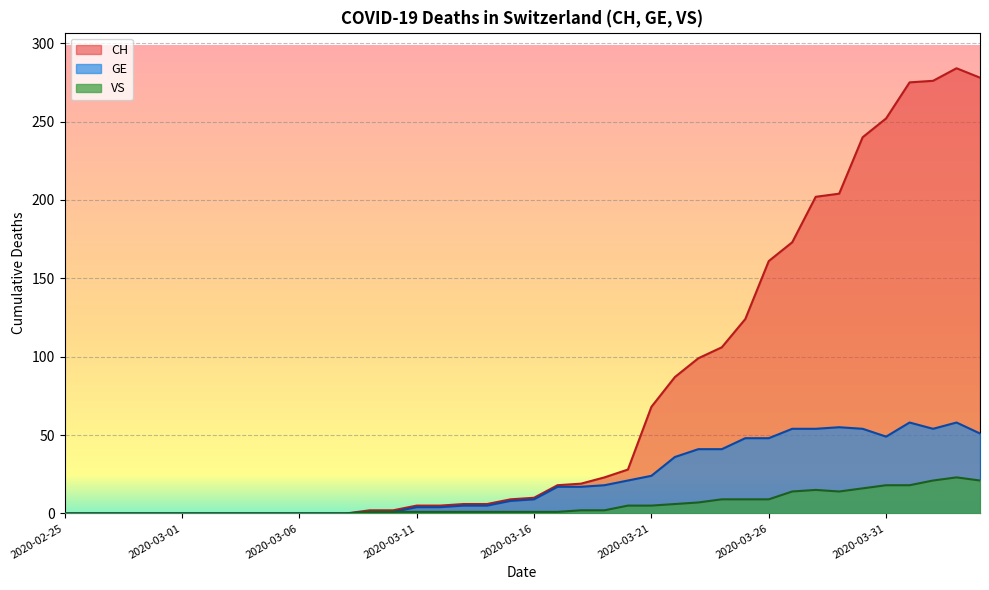

True or false: VS and GE cross at least once.

False